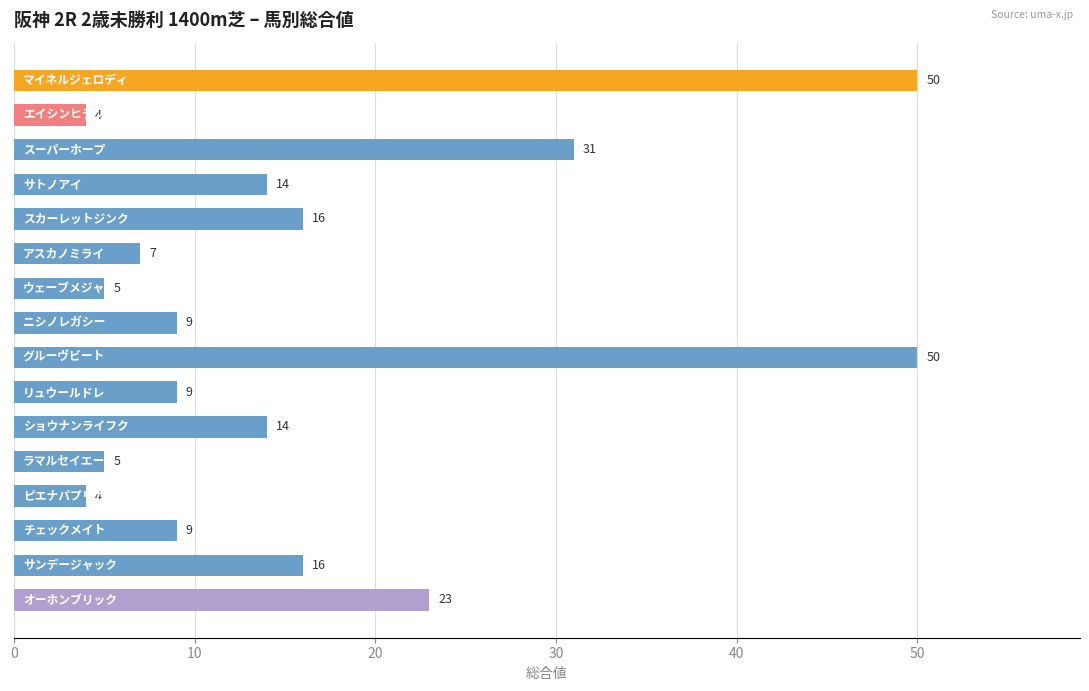

What is the value of the 9th bar from the top?

50